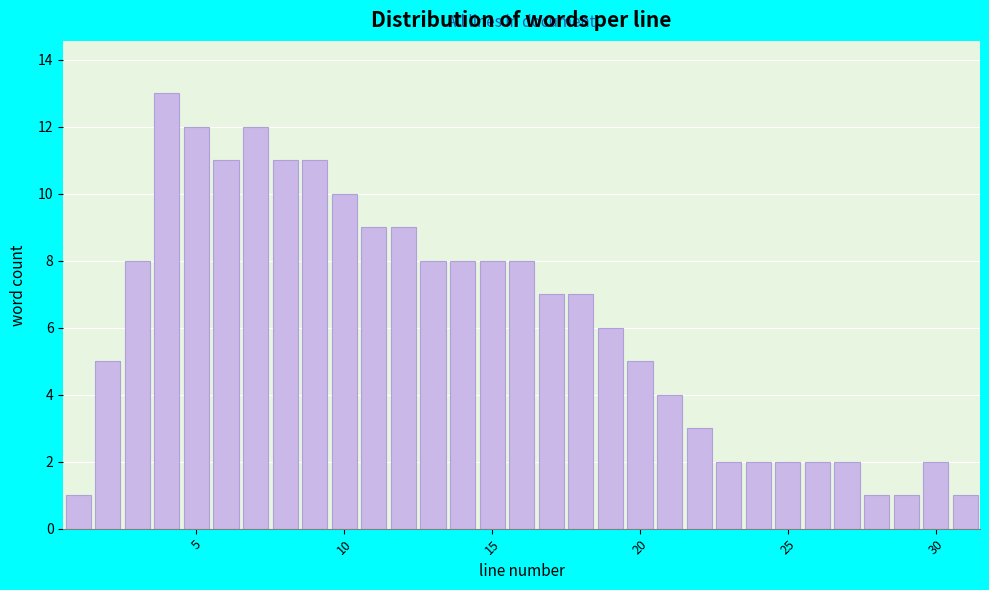

Read against the x-axis, roughly where is the centre of the tallest bar?

4.0